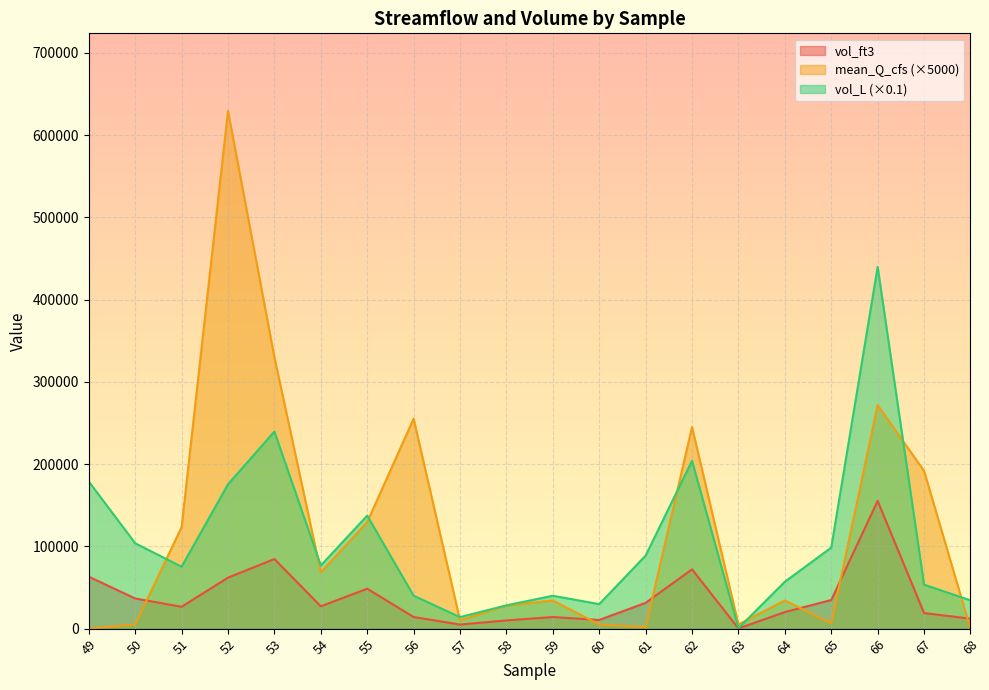

Which series has the largest total across all categories?

mean_Q_cfs (×5000)